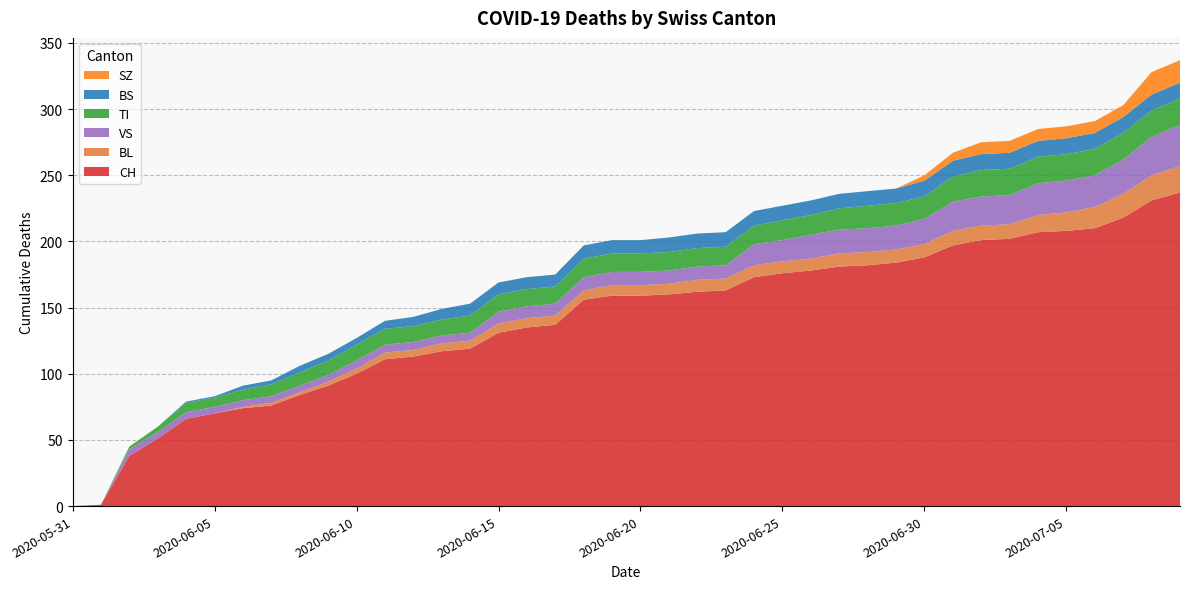

Reading left to right, what are all the values shown in this chart?

CH: 2020-05-31=0	2020-06-01=1	2020-06-02=38	2020-06-03=51	2020-06-04=66	2020-06-05=70	2020-06-06=74	2020-06-07=76	2020-06-08=84	2020-06-09=91	2020-06-10=100	2020-06-11=111	2020-06-12=113	2020-06-13=117	2020-06-14=119	2020-06-15=131	2020-06-16=135	2020-06-17=137	2020-06-18=156	2020-06-19=159	2020-06-20=159	2020-06-21=160	2020-06-22=162	2020-06-23=163	2020-06-24=173	2020-06-25=176	2020-06-26=178	2020-06-27=181	2020-06-28=182	2020-06-29=184	2020-06-30=188	2020-07-01=197	2020-07-02=201	2020-07-03=202	2020-07-04=207	2020-07-05=208	2020-07-06=210	2020-07-07=218	2020-07-08=231	2020-07-09=237
BL: 2020-05-31=0	2020-06-01=0	2020-06-02=0	2020-06-03=0	2020-06-04=0	2020-06-05=0	2020-06-06=1	2020-06-07=2	2020-06-08=2	2020-06-09=3	2020-06-10=4	2020-06-11=5	2020-06-12=5	2020-06-13=6	2020-06-14=6	2020-06-15=7	2020-06-16=7	2020-06-17=7	2020-06-18=7	2020-06-19=8	2020-06-20=8	2020-06-21=8	2020-06-22=9	2020-06-23=9	2020-06-24=9	2020-06-25=9	2020-06-26=9	2020-06-27=10	2020-06-28=10	2020-06-29=10	2020-06-30=10	2020-07-01=11	2020-07-02=11	2020-07-03=11	2020-07-04=13	2020-07-05=14	2020-07-06=16	2020-07-07=18	2020-07-08=19	2020-07-09=20
VS: 2020-05-31=0	2020-06-01=0	2020-06-02=5	2020-06-03=5	2020-06-04=5	2020-06-05=5	2020-06-06=5	2020-06-07=5	2020-06-08=5	2020-06-09=5	2020-06-10=6	2020-06-11=6	2020-06-12=6	2020-06-13=6	2020-06-14=6	2020-06-15=9	2020-06-16=9	2020-06-17=9	2020-06-18=10	2020-06-19=10	2020-06-20=10	2020-06-21=10	2020-06-22=10	2020-06-23=10	2020-06-24=16	2020-06-25=16	2020-06-26=18	2020-06-27=18	2020-06-28=18	2020-06-29=18	2020-06-30=19	2020-07-01=22	2020-07-02=22	2020-07-03=22	2020-07-04=24	2020-07-05=24	2020-07-06=24	2020-07-07=26	2020-07-08=29	2020-07-09=31
TI: 2020-05-31=0	2020-06-01=0	2020-06-02=2	2020-06-03=4	2020-06-04=7	2020-06-05=7	2020-06-06=8	2020-06-07=9	2020-06-08=10	2020-06-09=11	2020-06-10=12	2020-06-11=12	2020-06-12=12	2020-06-13=12	2020-06-14=13	2020-06-15=13	2020-06-16=13	2020-06-17=13	2020-06-18=14	2020-06-19=14	2020-06-20=14	2020-06-21=14	2020-06-22=14	2020-06-23=14	2020-06-24=14	2020-06-25=15	2020-06-26=15	2020-06-27=16	2020-06-28=17	2020-06-29=17	2020-06-30=17	2020-07-01=19	2020-07-02=20	2020-07-03=20	2020-07-04=20	2020-07-05=20	2020-07-06=20	2020-07-07=20	2020-07-08=20	2020-07-09=20
BS: 2020-05-31=0	2020-06-01=0	2020-06-02=0	2020-06-03=0	2020-06-04=1	2020-06-05=1	2020-06-06=3	2020-06-07=3	2020-06-08=5	2020-06-09=5	2020-06-10=5	2020-06-11=6	2020-06-12=7	2020-06-13=8	2020-06-14=9	2020-06-15=9	2020-06-16=9	2020-06-17=9	2020-06-18=10	2020-06-19=10	2020-06-20=10	2020-06-21=11	2020-06-22=11	2020-06-23=11	2020-06-24=11	2020-06-25=11	2020-06-26=11	2020-06-27=11	2020-06-28=11	2020-06-29=11	2020-06-30=12	2020-07-01=12	2020-07-02=12	2020-07-03=12	2020-07-04=12	2020-07-05=12	2020-07-06=12	2020-07-07=12	2020-07-08=12	2020-07-09=12
SZ: 2020-05-31=0	2020-06-01=0	2020-06-02=0	2020-06-03=0	2020-06-04=0	2020-06-05=0	2020-06-06=0	2020-06-07=0	2020-06-08=0	2020-06-09=0	2020-06-10=0	2020-06-11=0	2020-06-12=0	2020-06-13=0	2020-06-14=0	2020-06-15=0	2020-06-16=0	2020-06-17=0	2020-06-18=0	2020-06-19=0	2020-06-20=0	2020-06-21=0	2020-06-22=0	2020-06-23=0	2020-06-24=0	2020-06-25=0	2020-06-26=0	2020-06-27=0	2020-06-28=0	2020-06-29=0	2020-06-30=4	2020-07-01=6	2020-07-02=9	2020-07-03=9	2020-07-04=9	2020-07-05=9	2020-07-06=9	2020-07-07=9	2020-07-08=17	2020-07-09=17